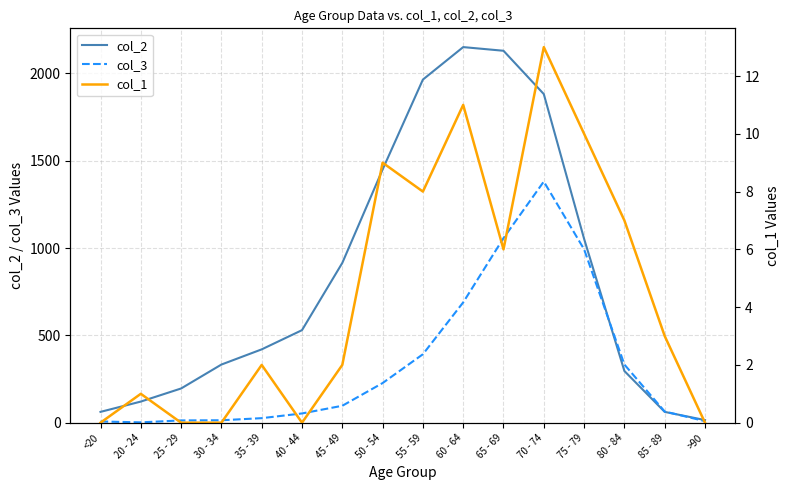

The col_1 series shows 8 at 55 - 59. True or false?

True